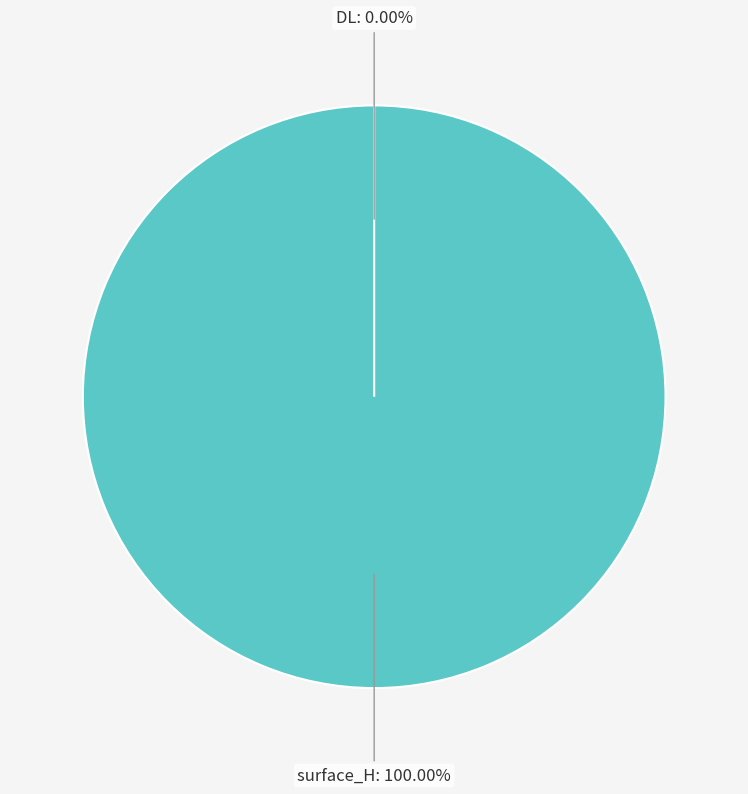

Is DL the majority of the pie?

No